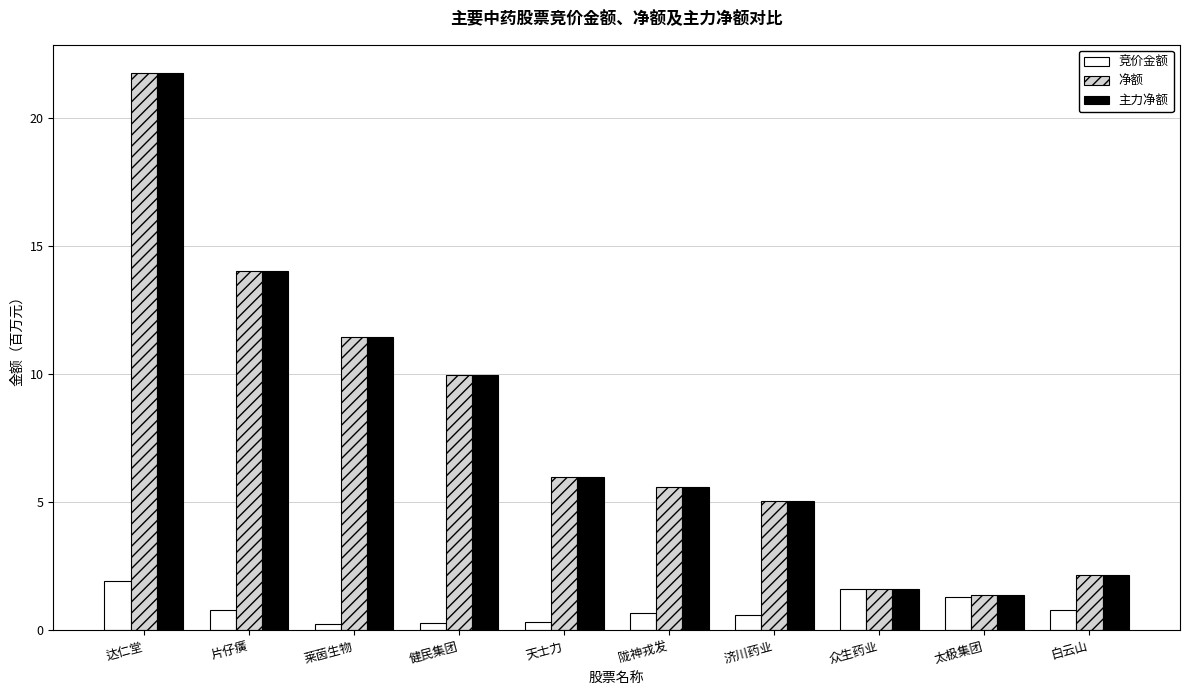

What is the total value across all series at 众生药业?

4.8